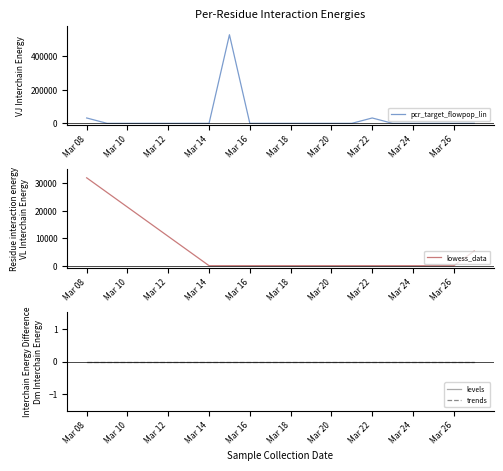

True or false: pcr_target_flowpop_lin and lowess_data cross at least once.

False